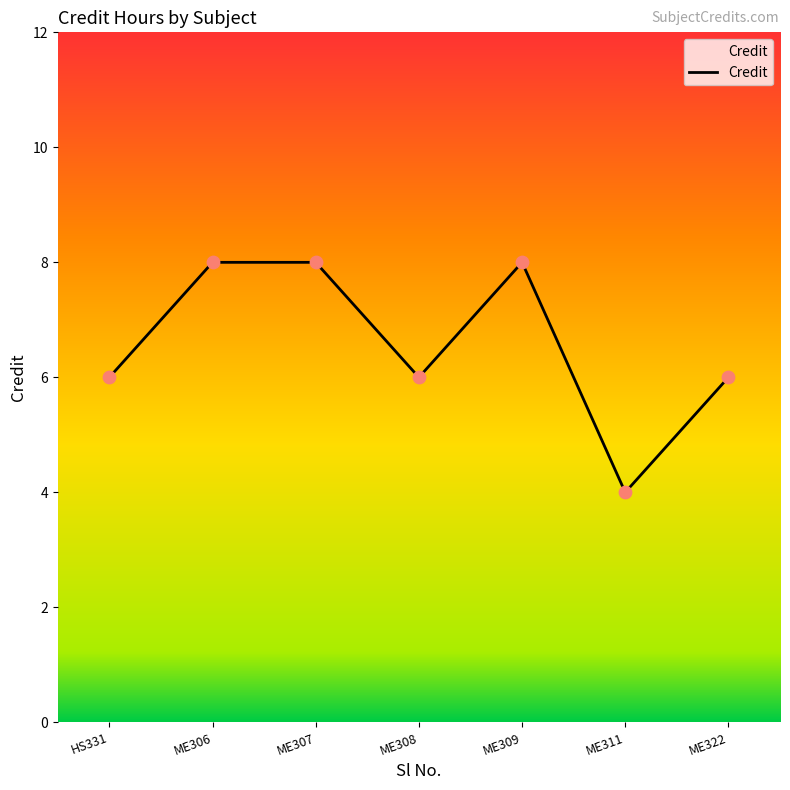

Which has a higher value, ME307 or ME311?

ME307